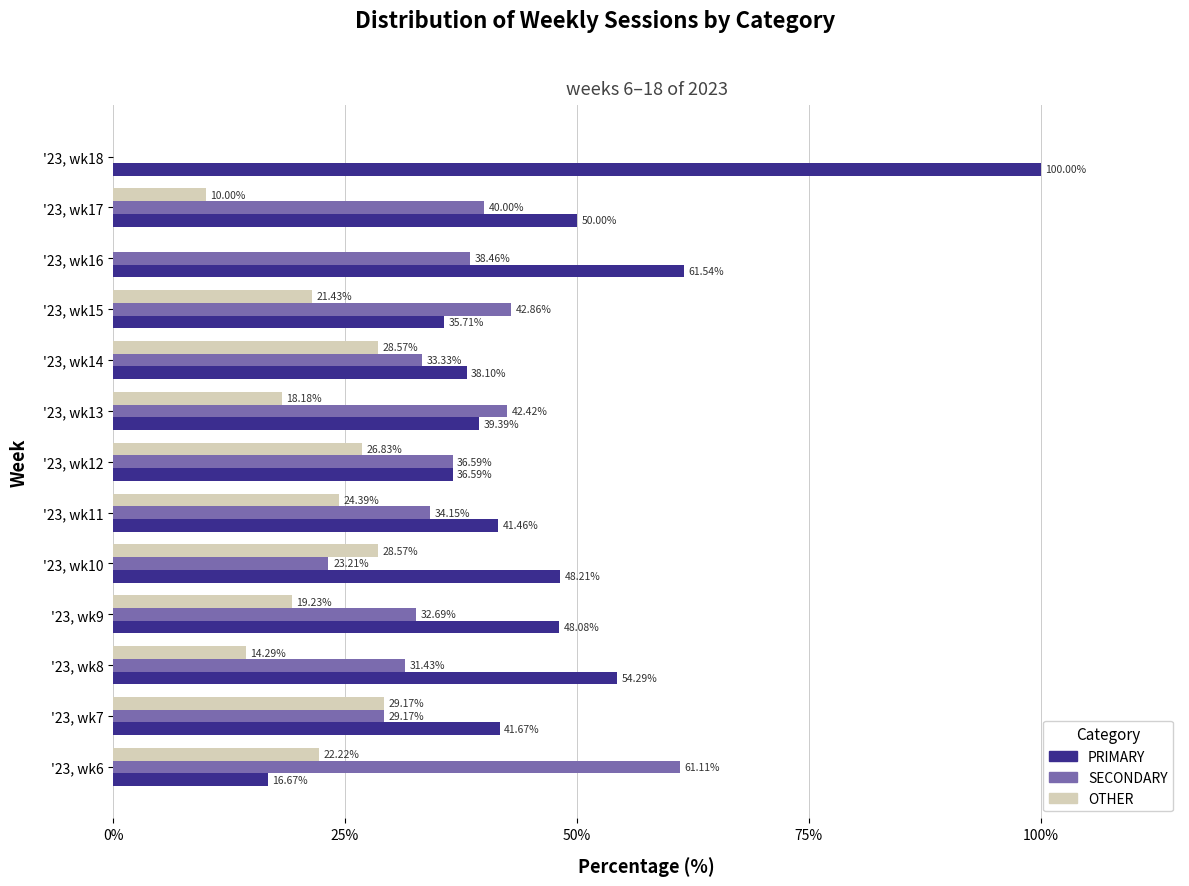

Which series changed the most between '23, wk12 and '23, wk14?

SECONDARY